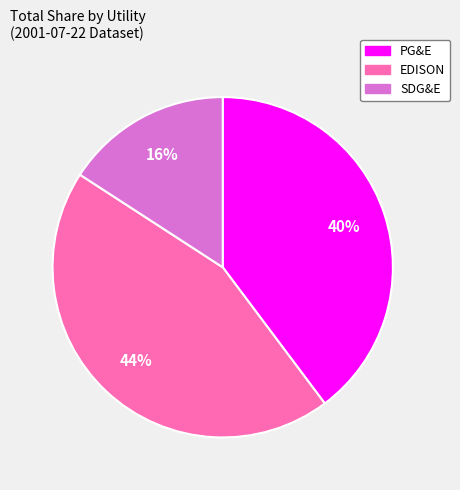

Which slice is the smallest?

SDG&E